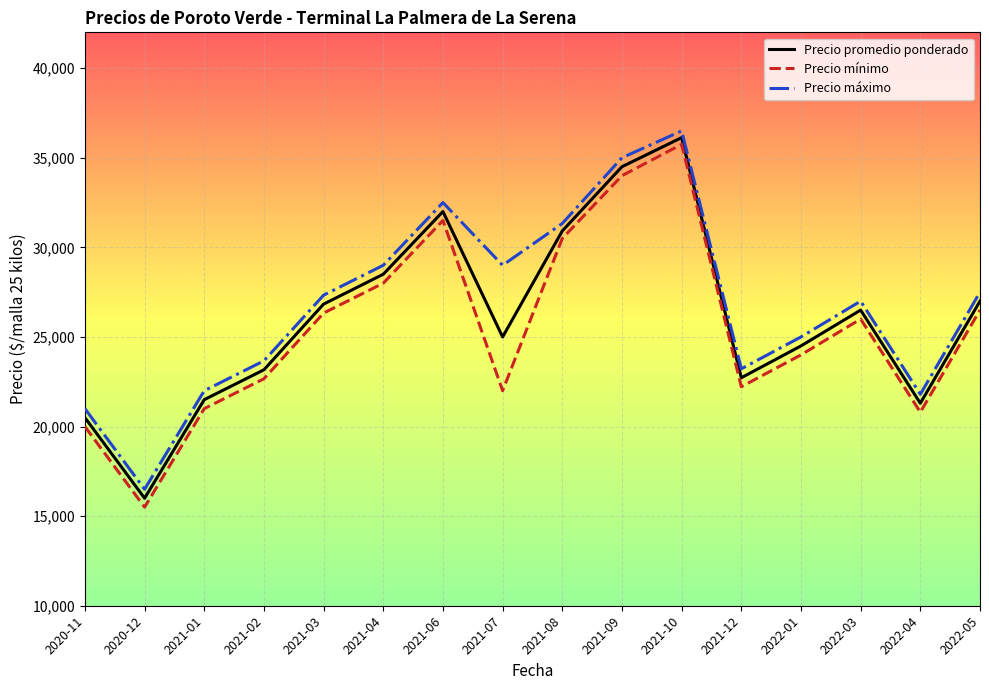

True or false: Precio promedio ponderado and Precio mínimo intersect in this chart.

False